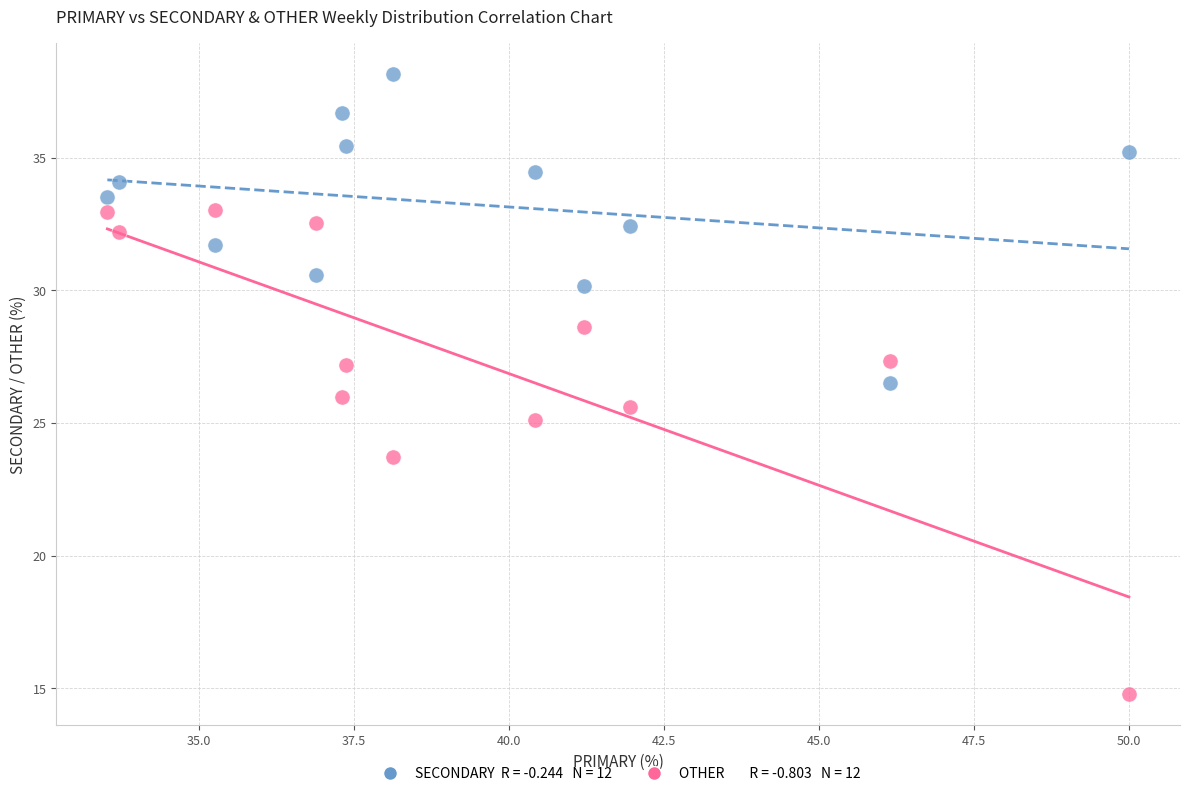

Across all data points, what is the range of Y values (max minus min)?

23.4